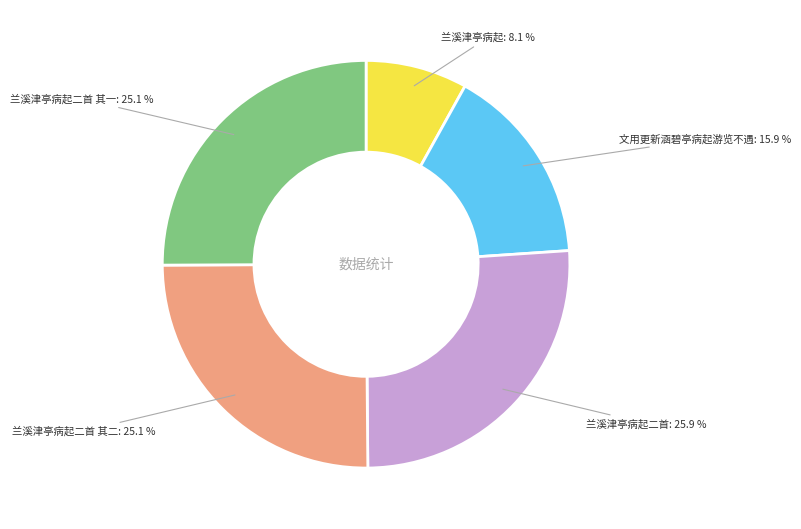

To the nearest percent, what is the average slice percentage?

20%